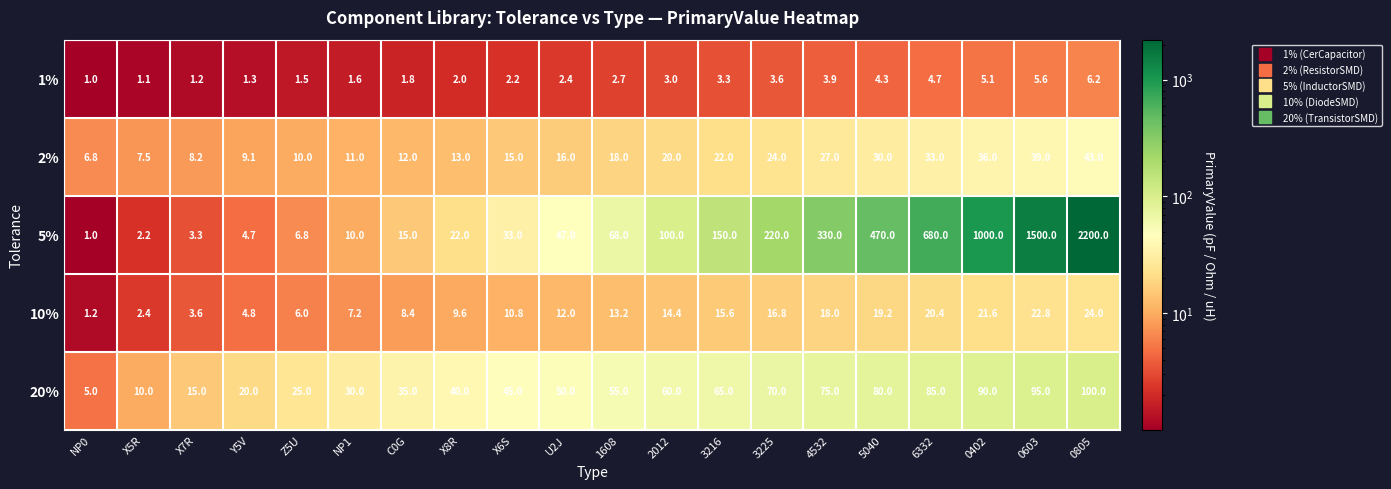

What is the difference between the second highest and second lowest values in the 10% series?

20.4